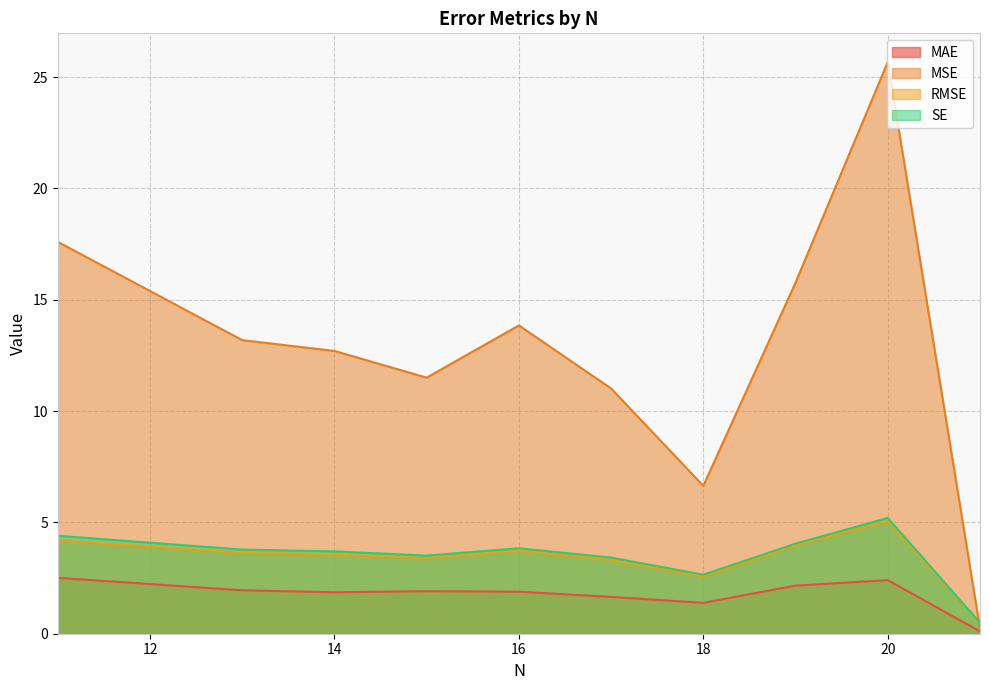

At how many categories does at least one series exceed 0?

10